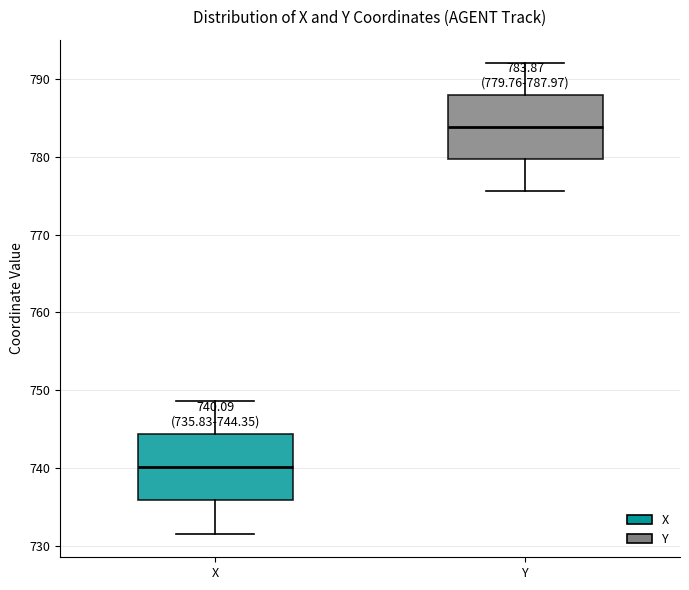

Which box's median line is the lowest?

X